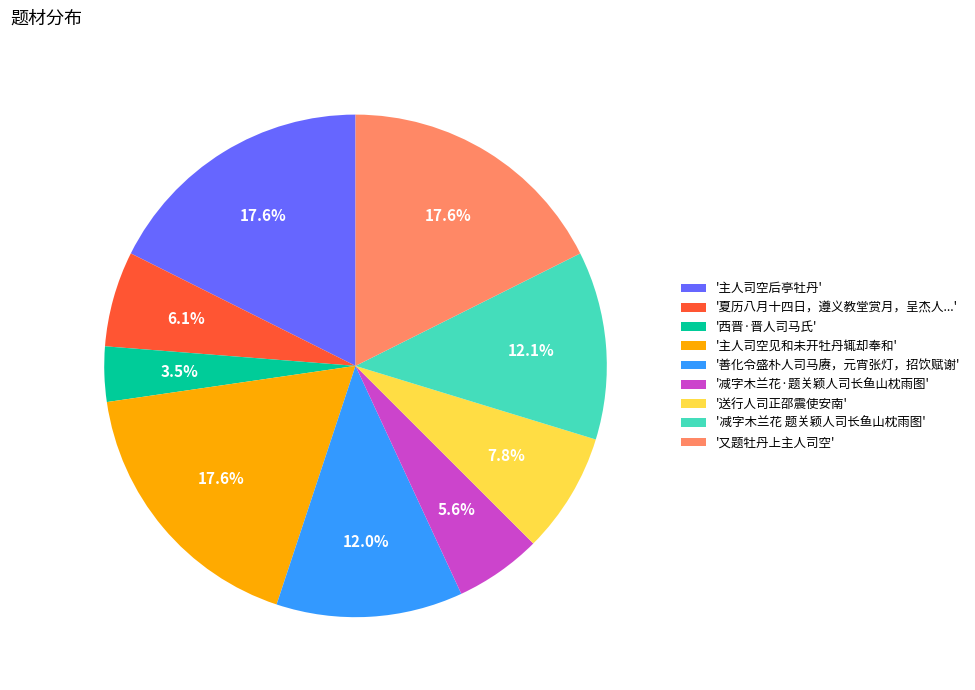

Does any single category account for the majority?

No